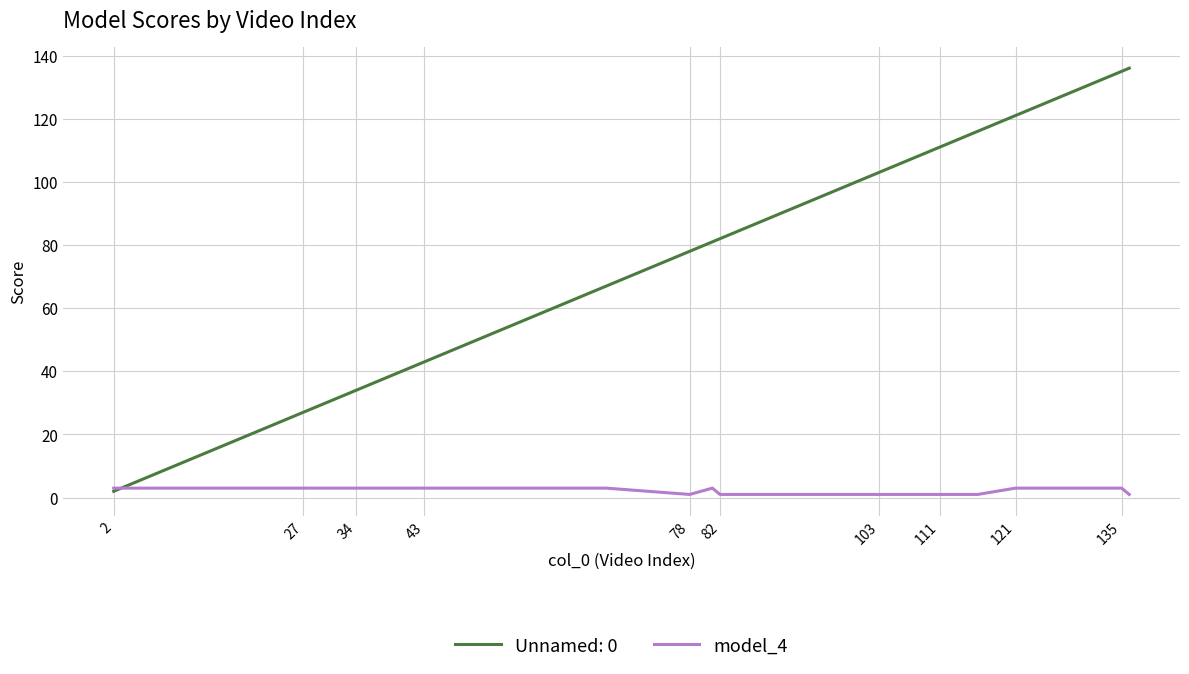

Is this an area chart (filled region under the line)?

No